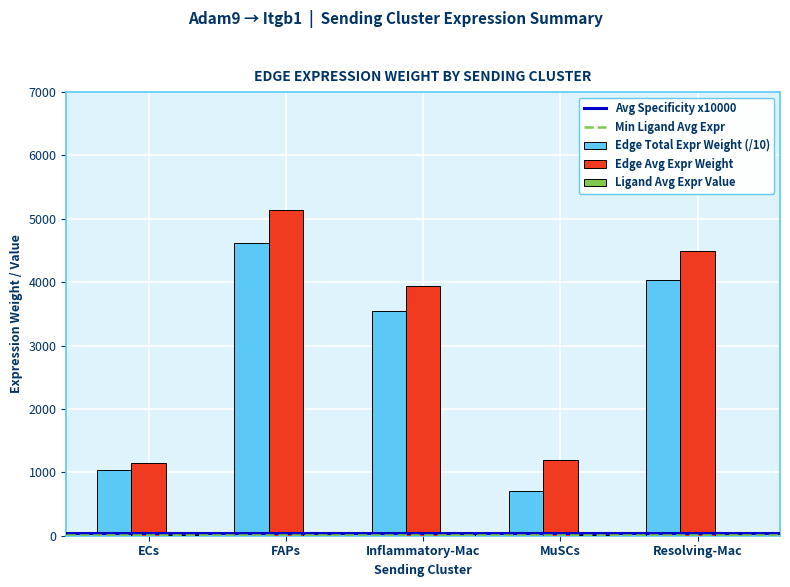

At which label does Edge Avg Expr Weight reach its peak?

FAPs